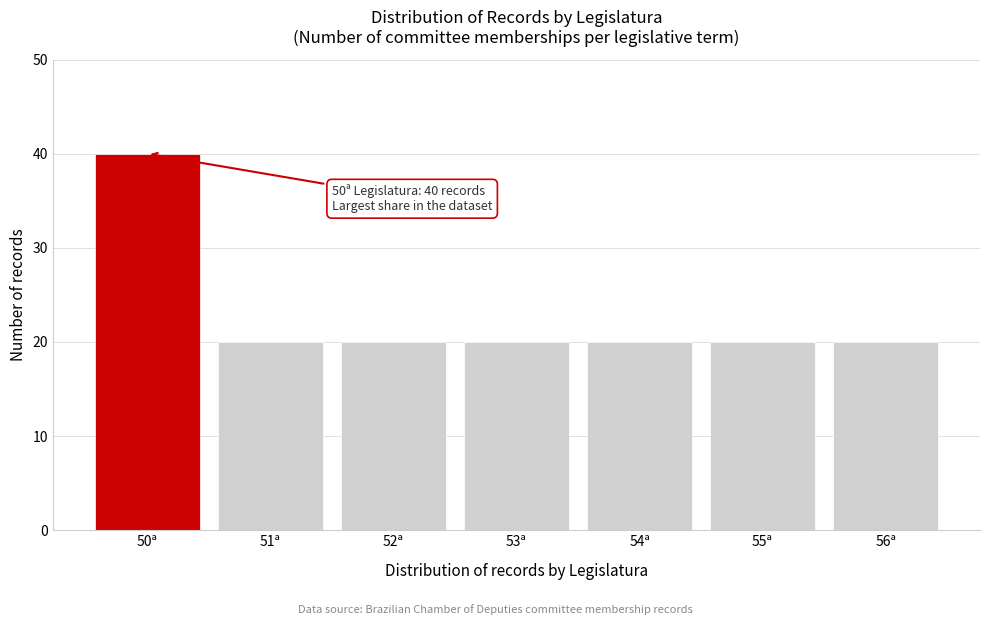

Reading left to right, extract all data points from this chart.

50ª=40	51ª=20	52ª=20	53ª=20	54ª=20	55ª=20	56ª=20